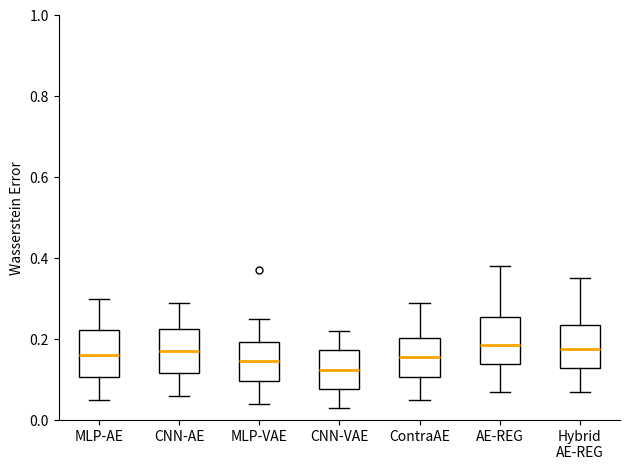

Which box has the lowest median line?

CNN-VAE